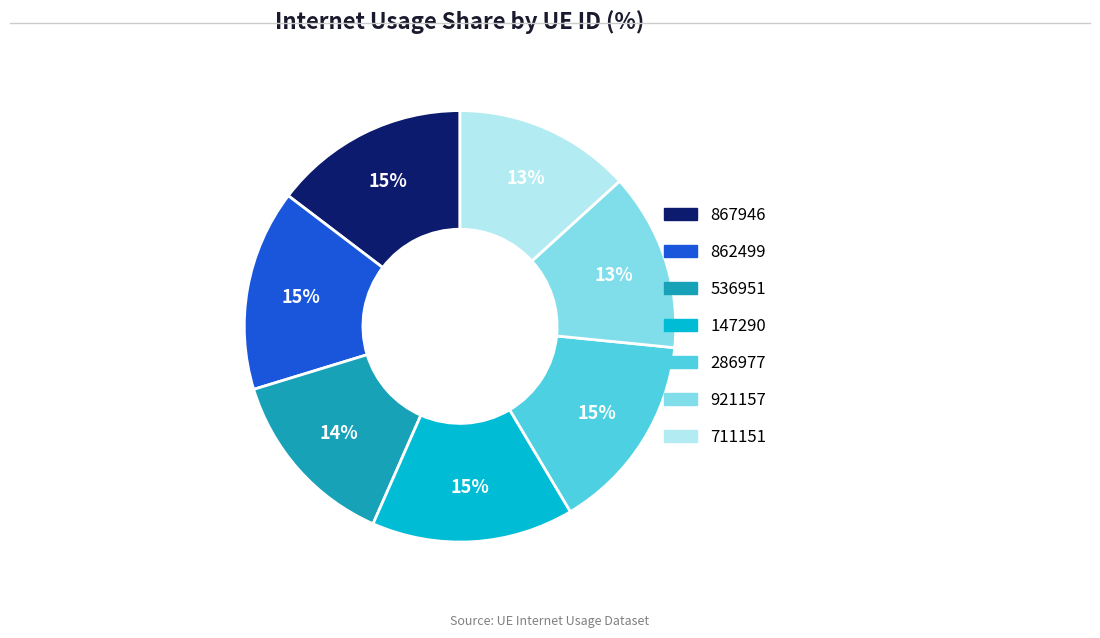

The 867946 slice represents 15% of the pie. True or false?

True